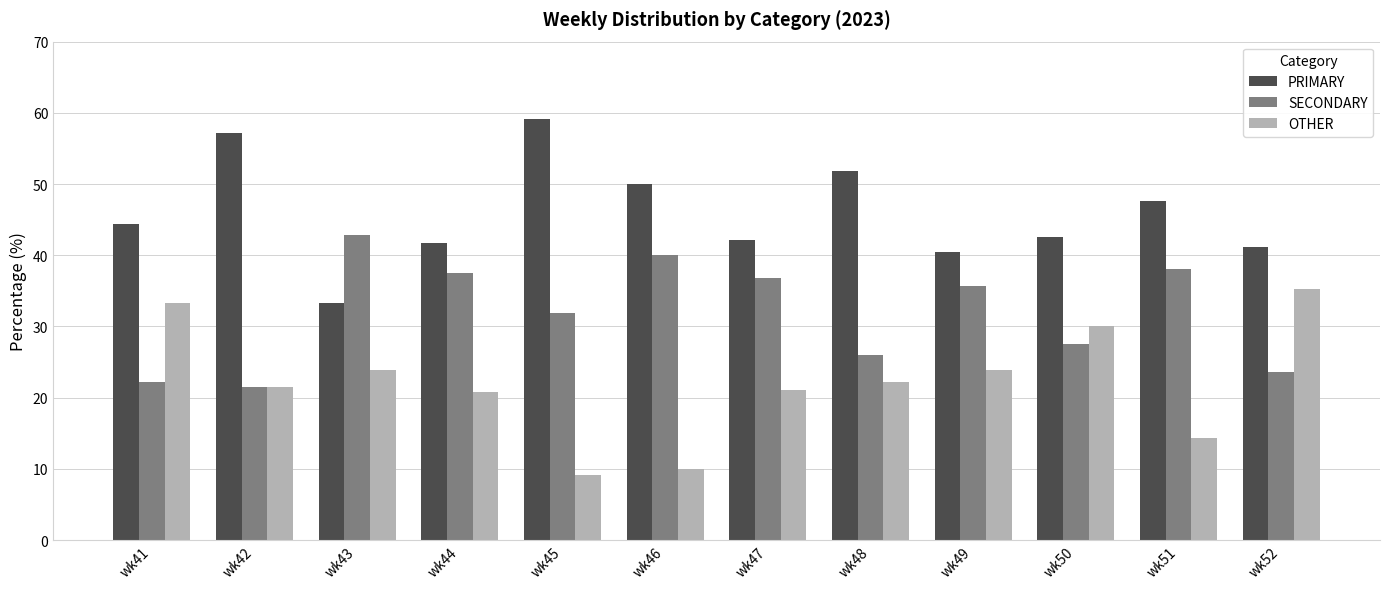

Which series changed the most between wk42 and wk46?

SECONDARY